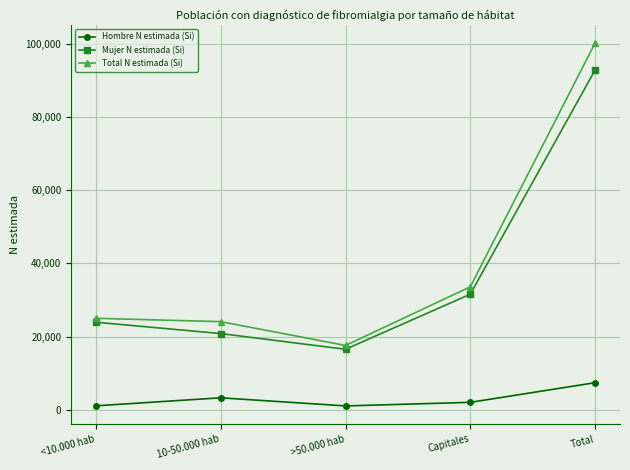

At which label is Mujer N estimada (Si) closest to 54655?

Capitales